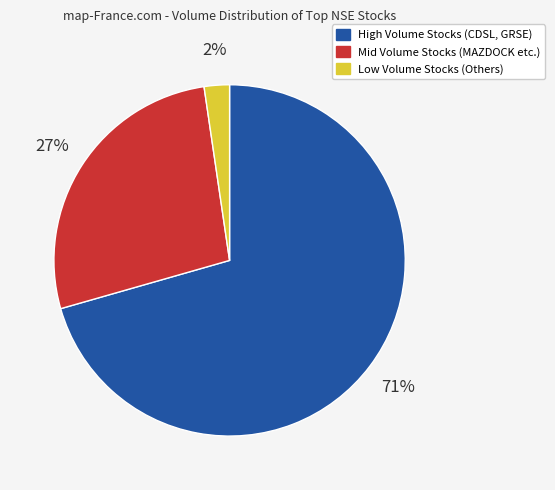

Is there a majority slice in this chart?

Yes